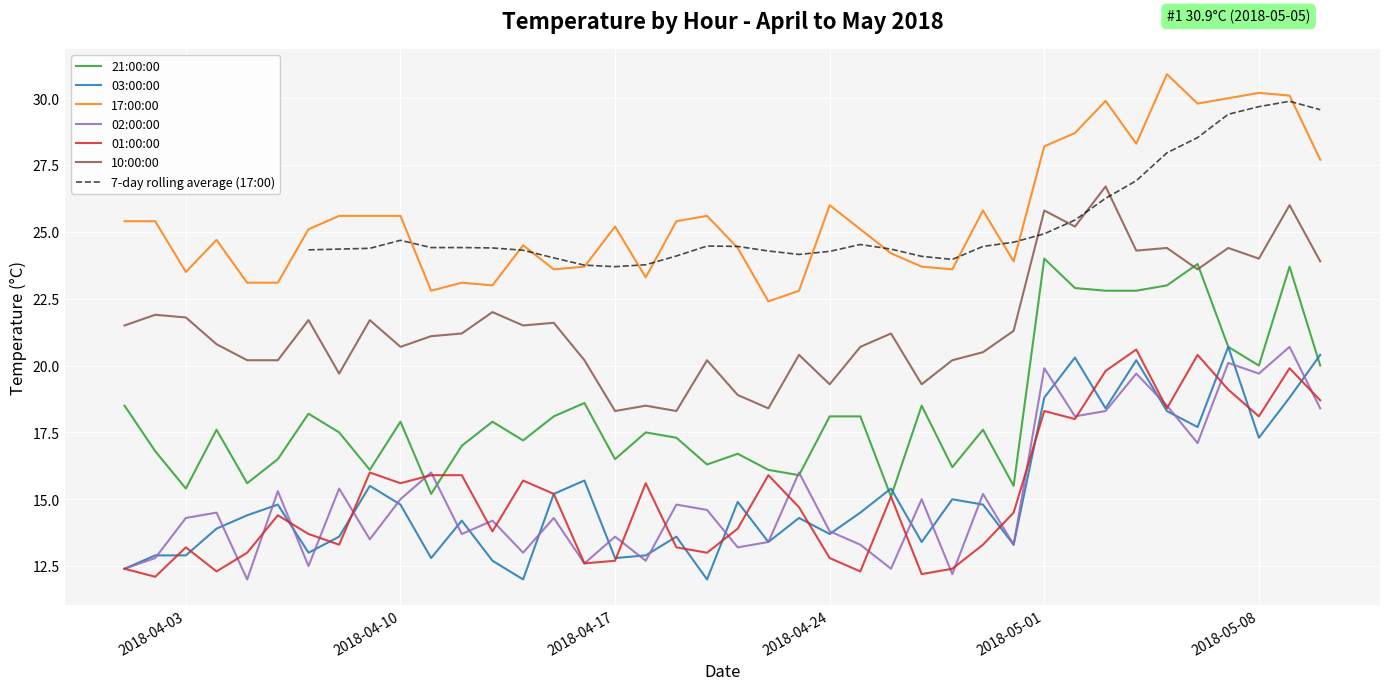

At 2018-04-13, list the series in order from smallest to largest.

03:00:00, 01:00:00, 02:00:00, 21:00:00, 10:00:00, 17:00:00